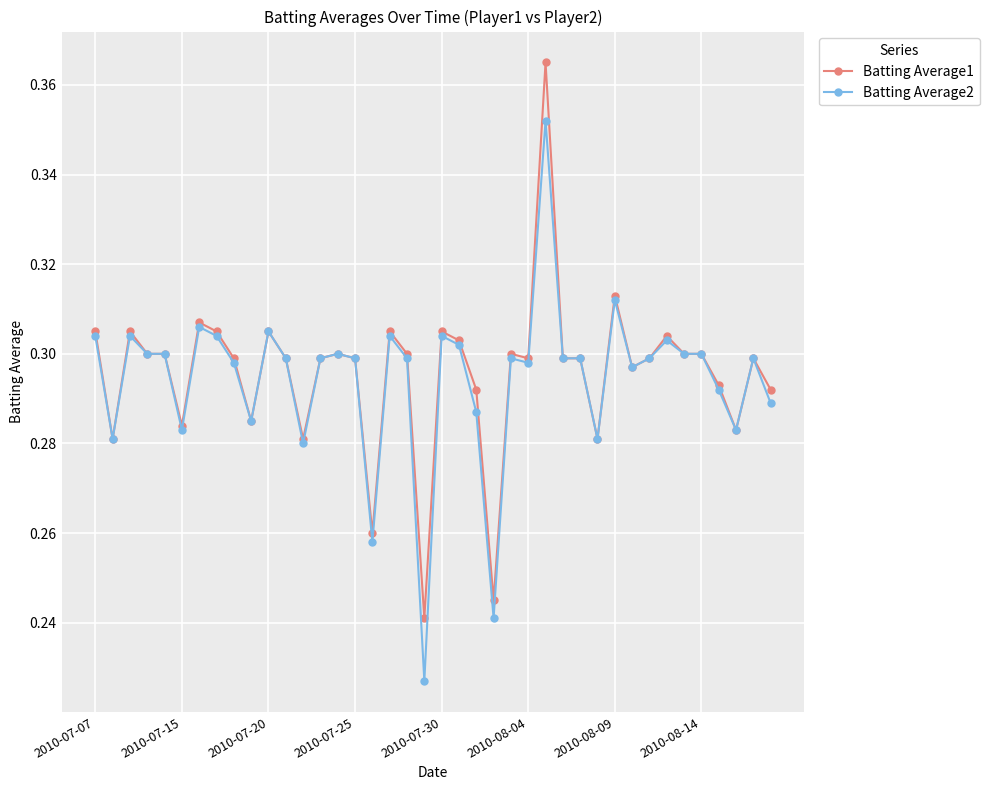

How many Batting Average1 values are between 0 and 1?

40